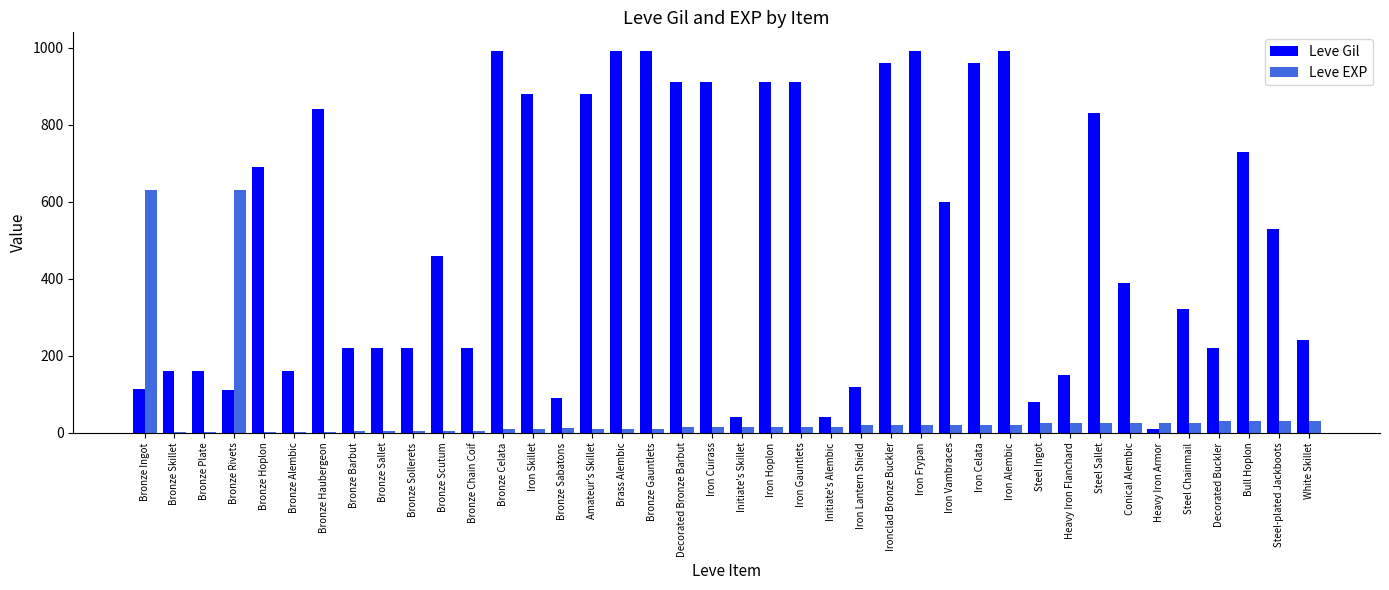

Between Iron Hoplon and Heavy Iron Flanchard, which series saw the biggest shift?

Leve Gil